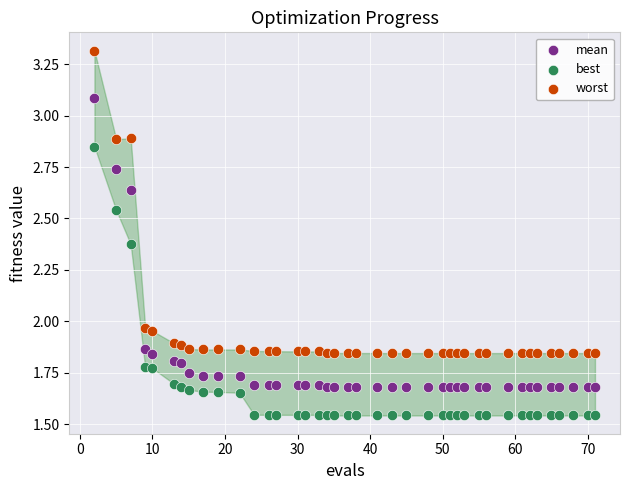

Which series has the largest Y range (max minus min)?

worst